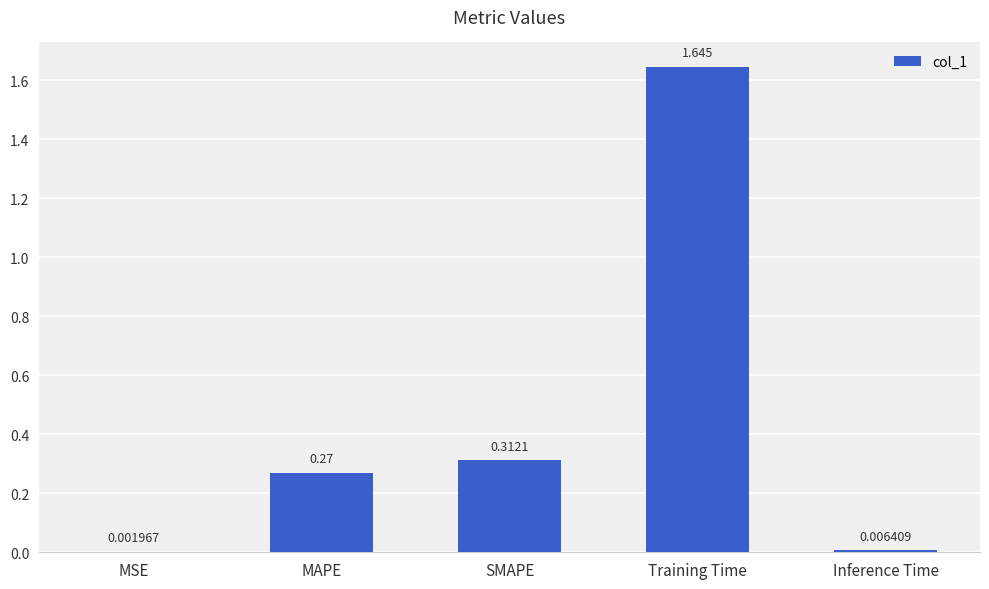

What is the average value?

0.4